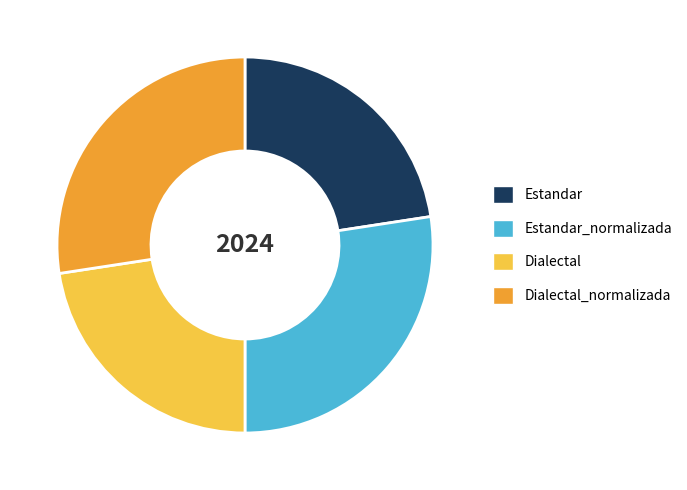

How many slices are in this pie chart?

4